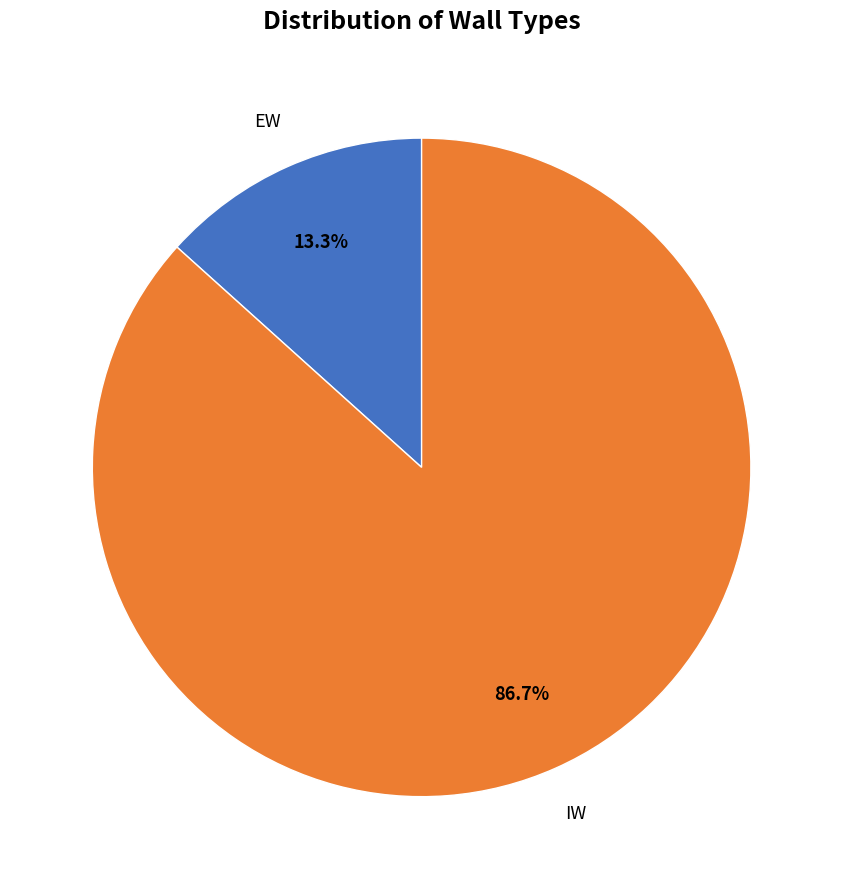

The IW slice represents 79% of the pie. True or false?

False